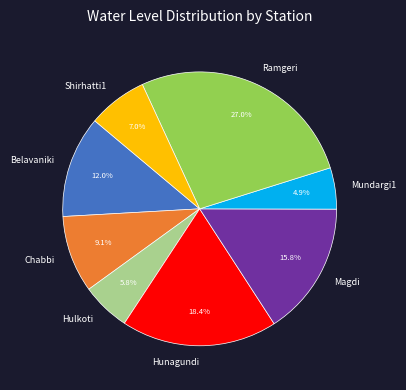

How many slices are in this pie chart?

8